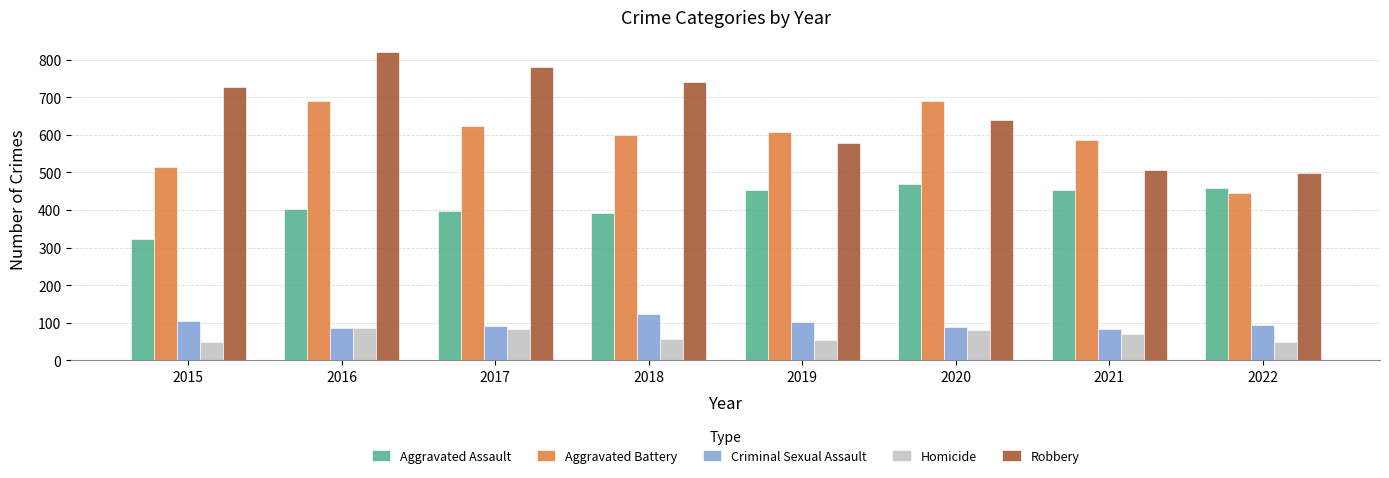

The Aggravated Battery series shows 340 at 2016. True or false?

False